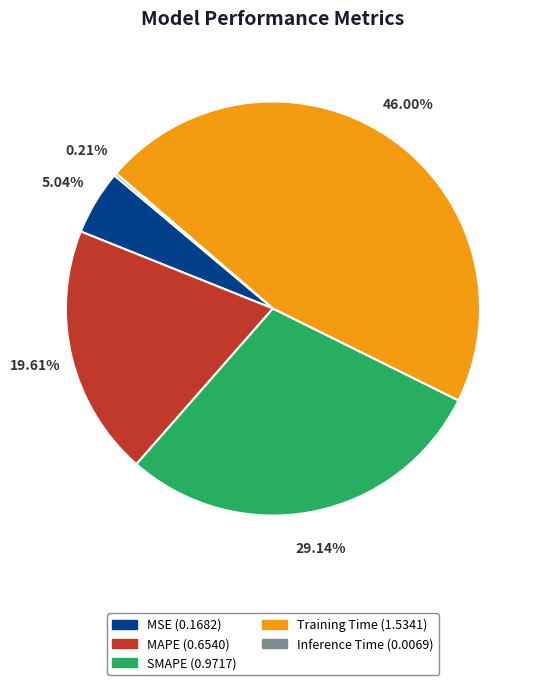

Is MAPE the majority of the pie?

No